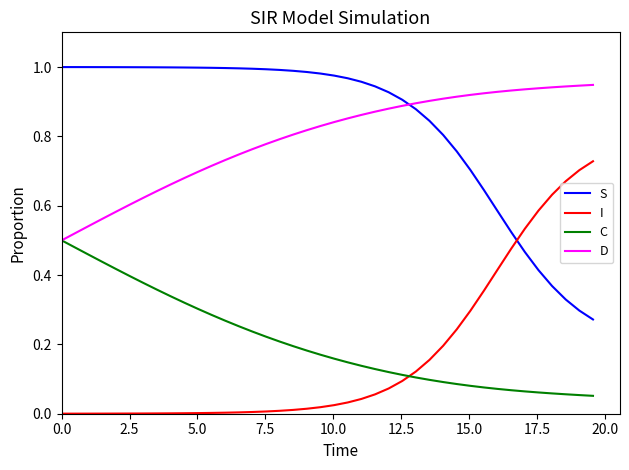

How many times do I and C cross each other?

1